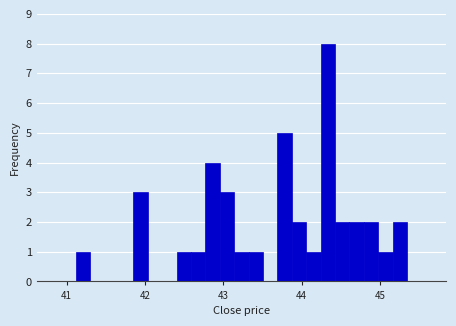

Around what value on the x-axis is the tallest bar? Give the approximate position of its centre, as read against the axis.

44.3